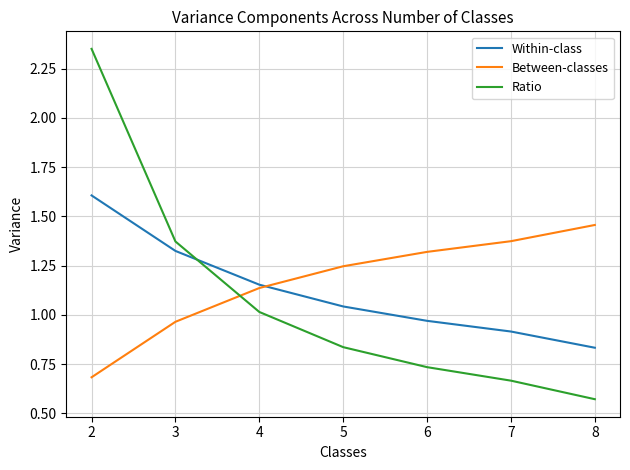

True or false: Between-classes and Ratio cross at least once.

True